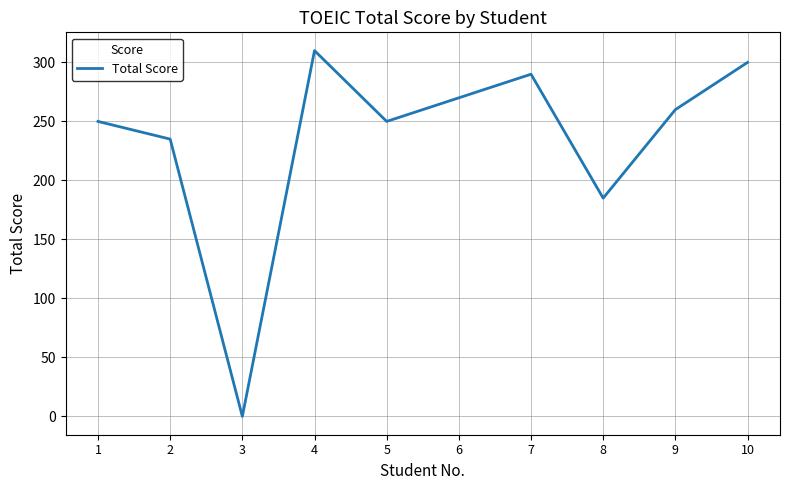

What is the ratio of the value at 2 to the value at 6?

0.9